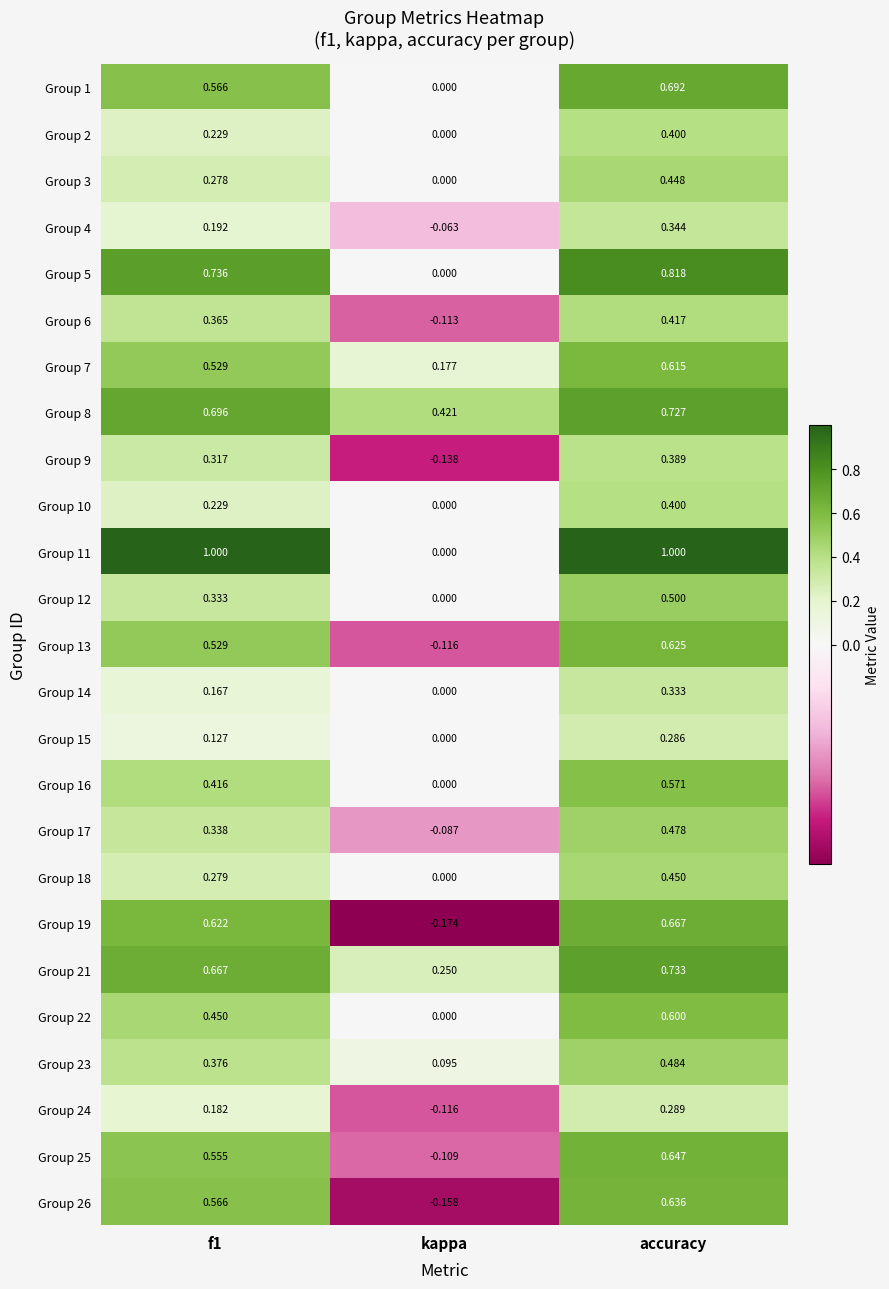

Which category has the highest value in the Group 12 series?

accuracy